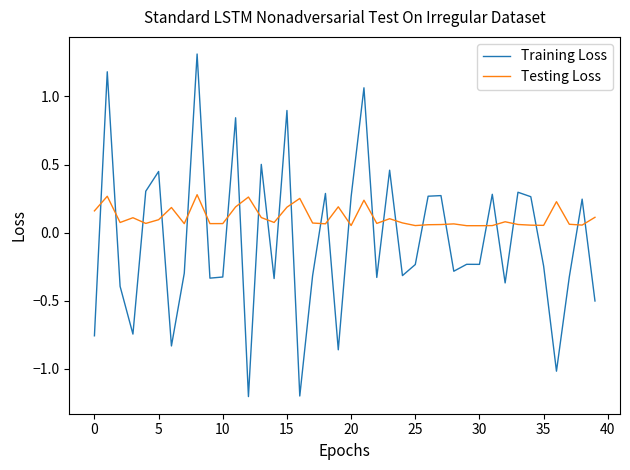

Which series has the largest total across all categories?

Testing Loss